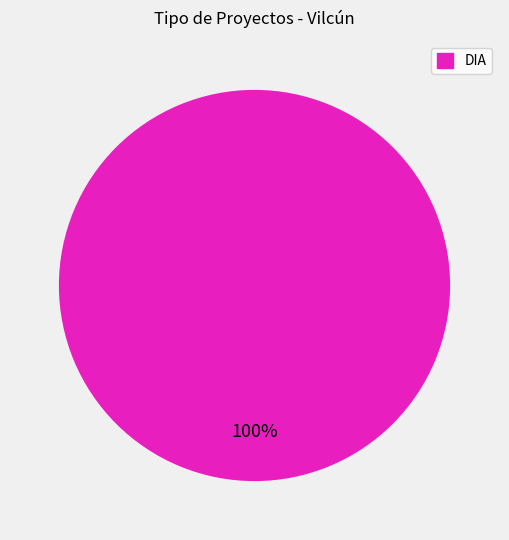

Does any single category account for the majority?

Yes